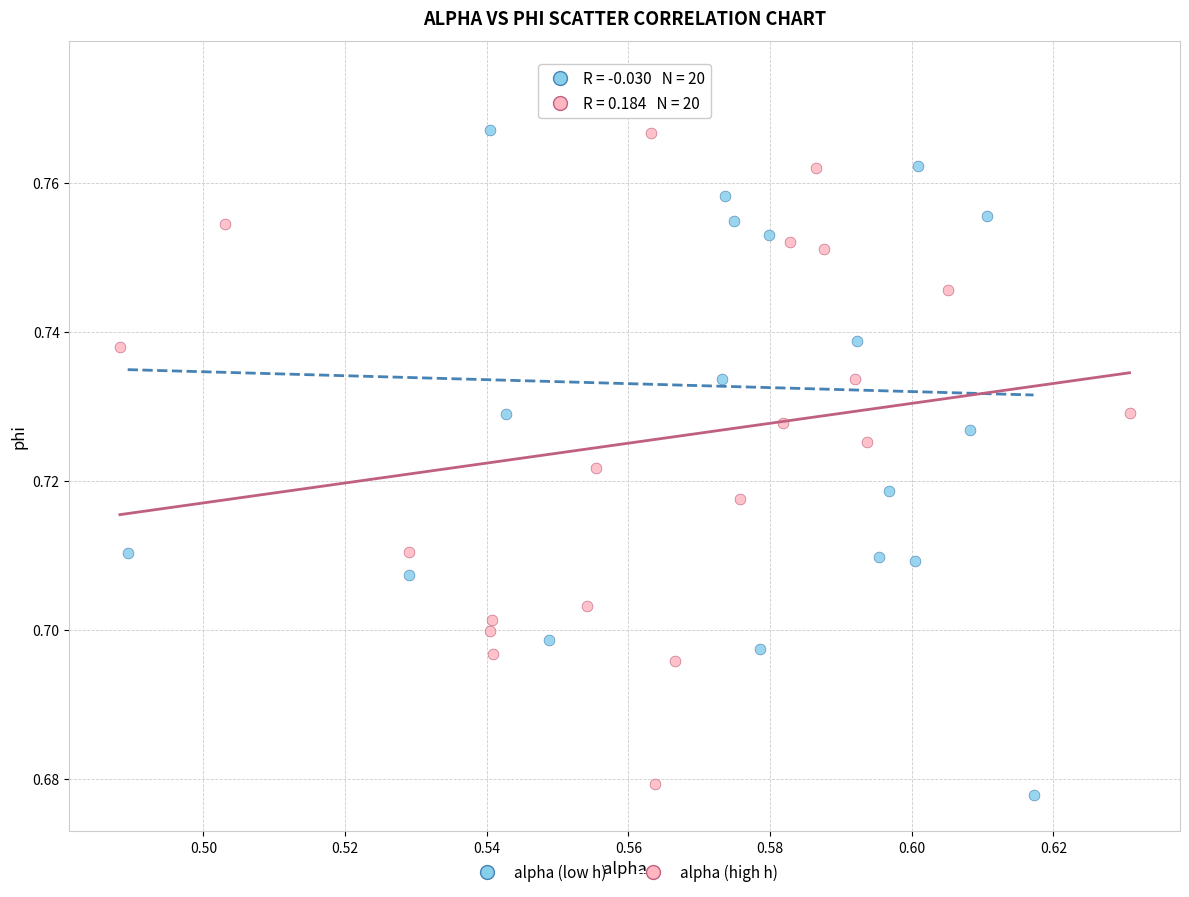

Which series contains the highest Y value?

alpha (low h)